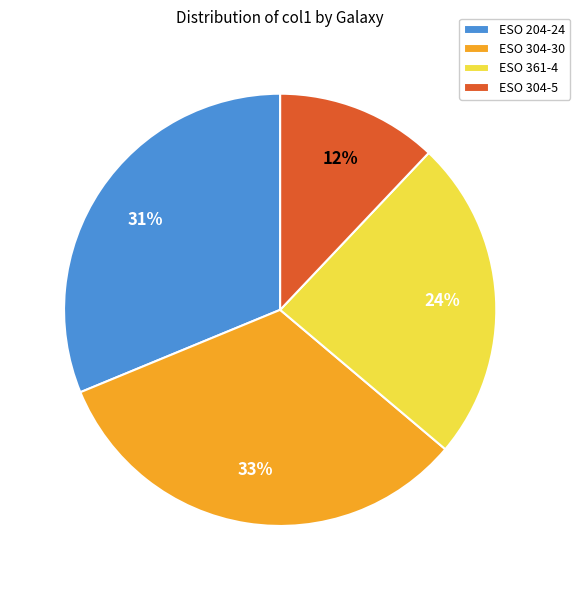

Which category has the smallest portion of the pie?

ESO 304-5